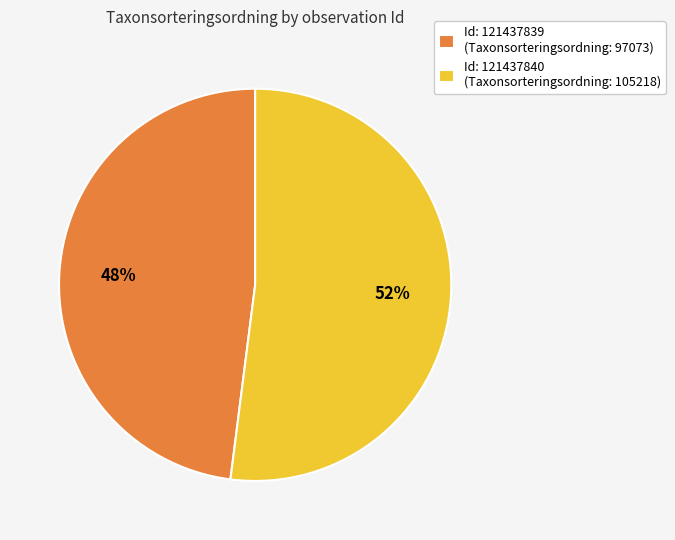

What is the ratio of the value at Id: 121437840 to the value at Id: 121437839?

1.1